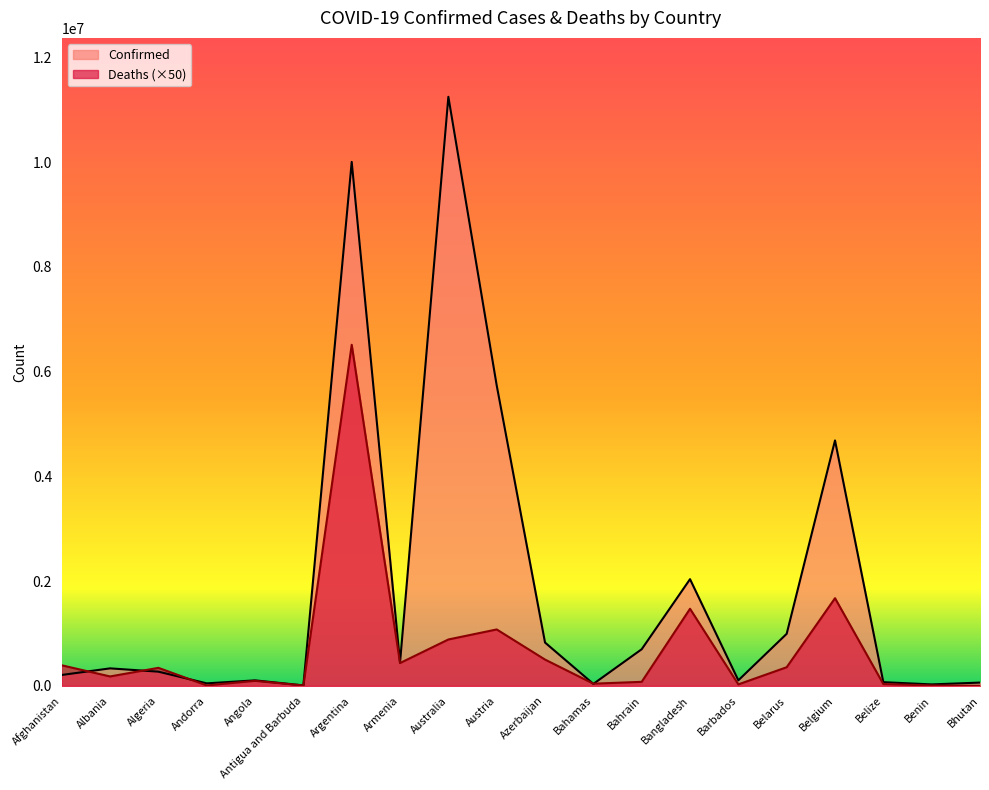

What is the label of the 11th point from the right?

Austria